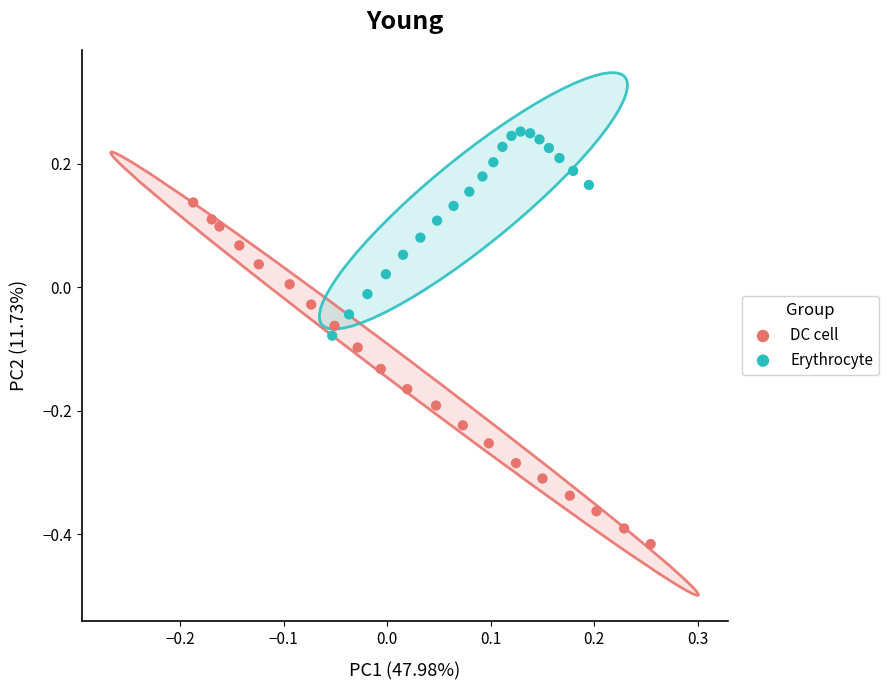

Which series reaches the minimum Y coordinate?

DC cell